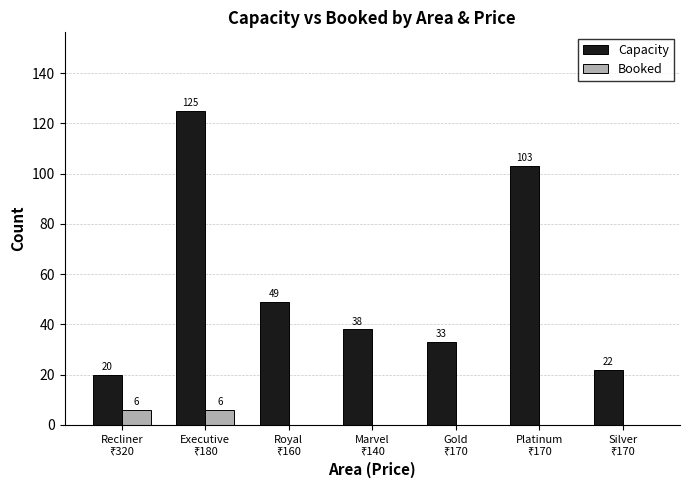

Which series has the largest total across all categories?

Capacity